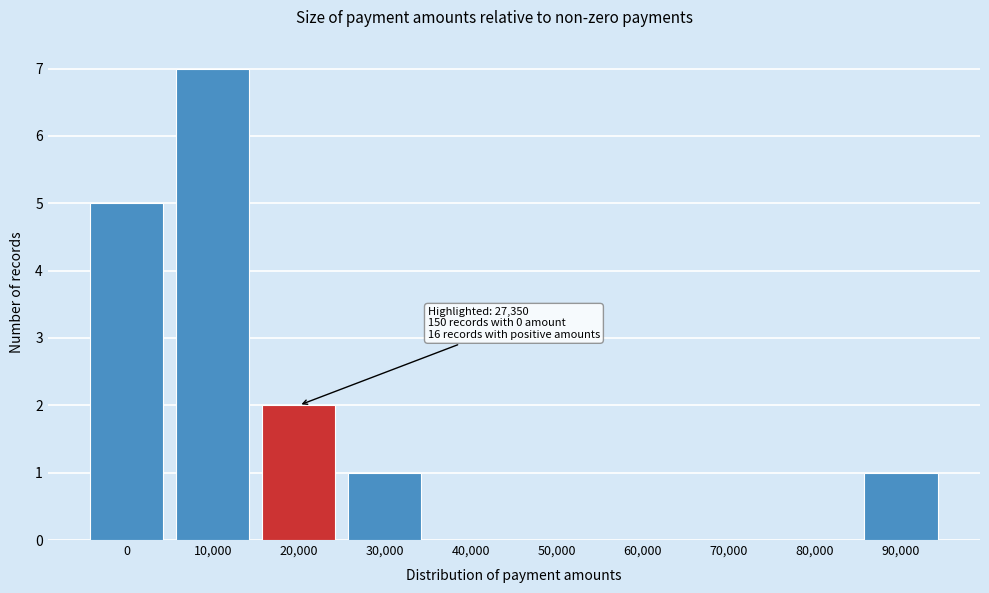

Reading right to left, list all the values displayed in this chart.

90,000=1	80,000=0	70,000=0	60,000=0	50,000=0	40,000=0	30,000=1	20,000=2	10,000=7	0=5